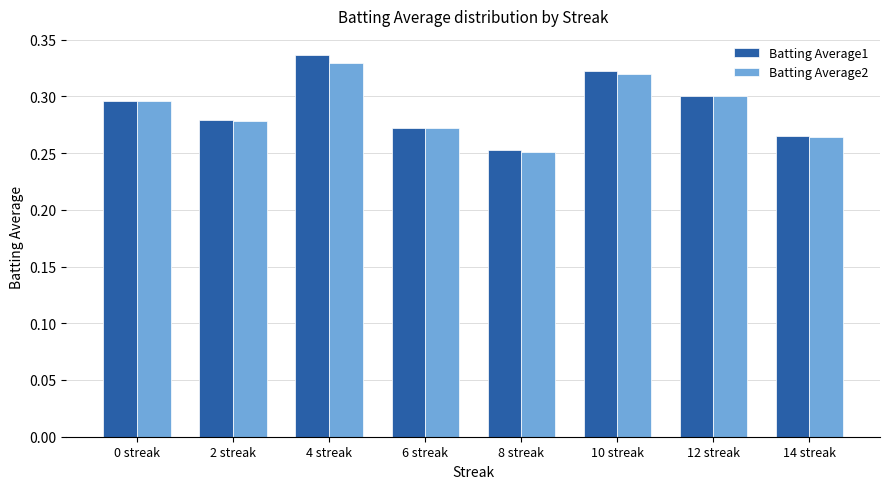

Count the Batting Average1 values in the range 0 to 1.

8